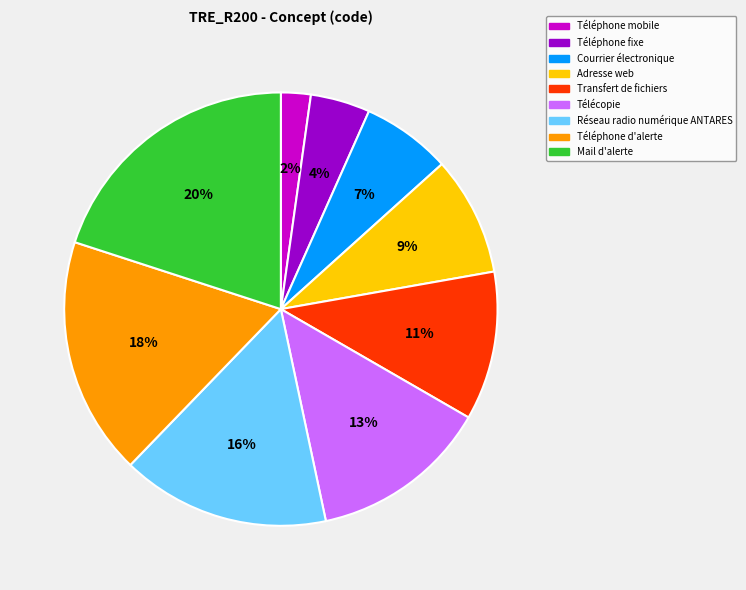

Do Télécopie and Transfert de fichiers together represent more than half of the pie?

No